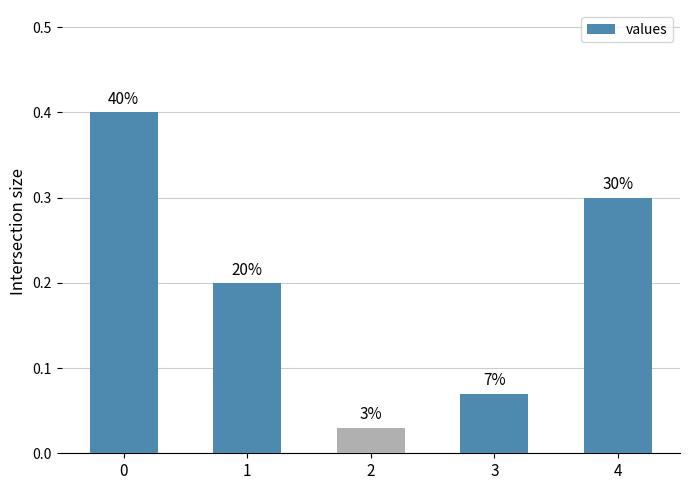

The chart shows a value of 0.0 at 2. True or false?

True